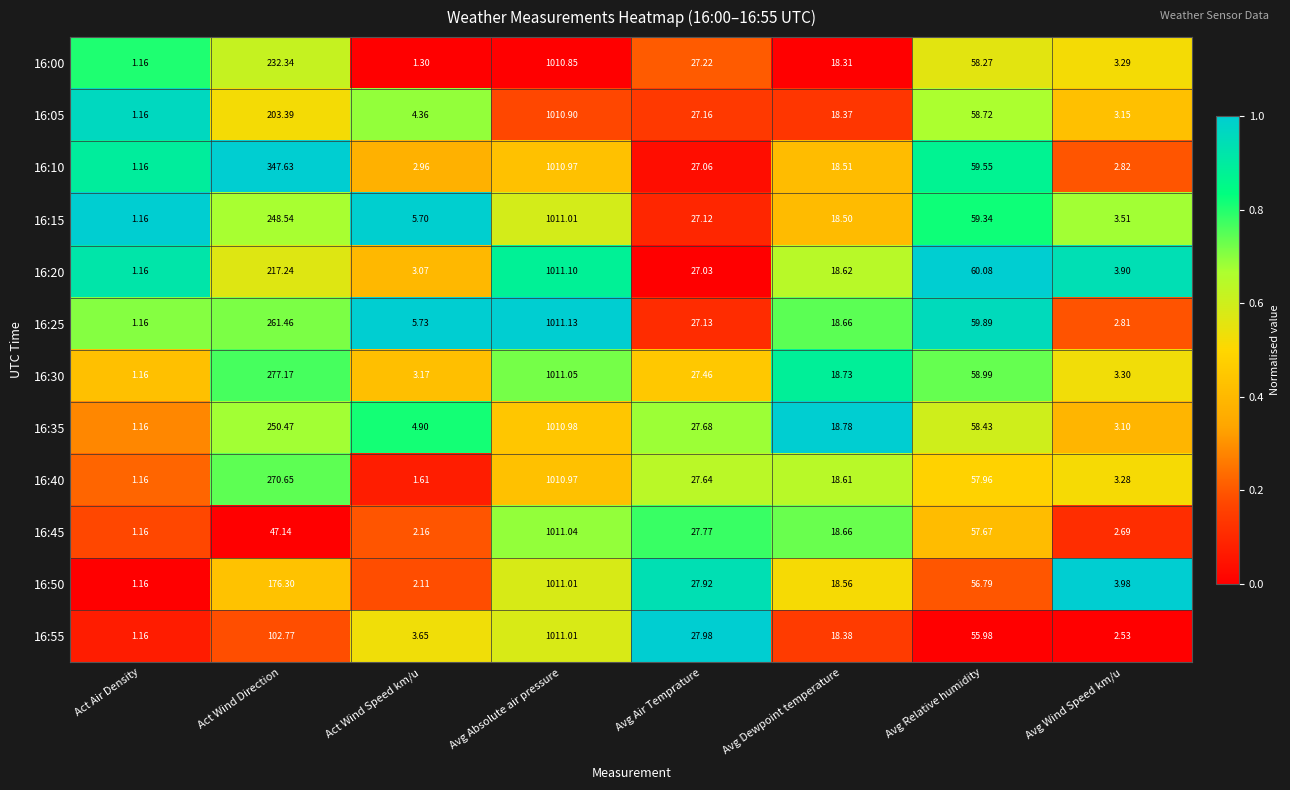

Where does the 16:35 series first go above 27?

Act Wind Direction